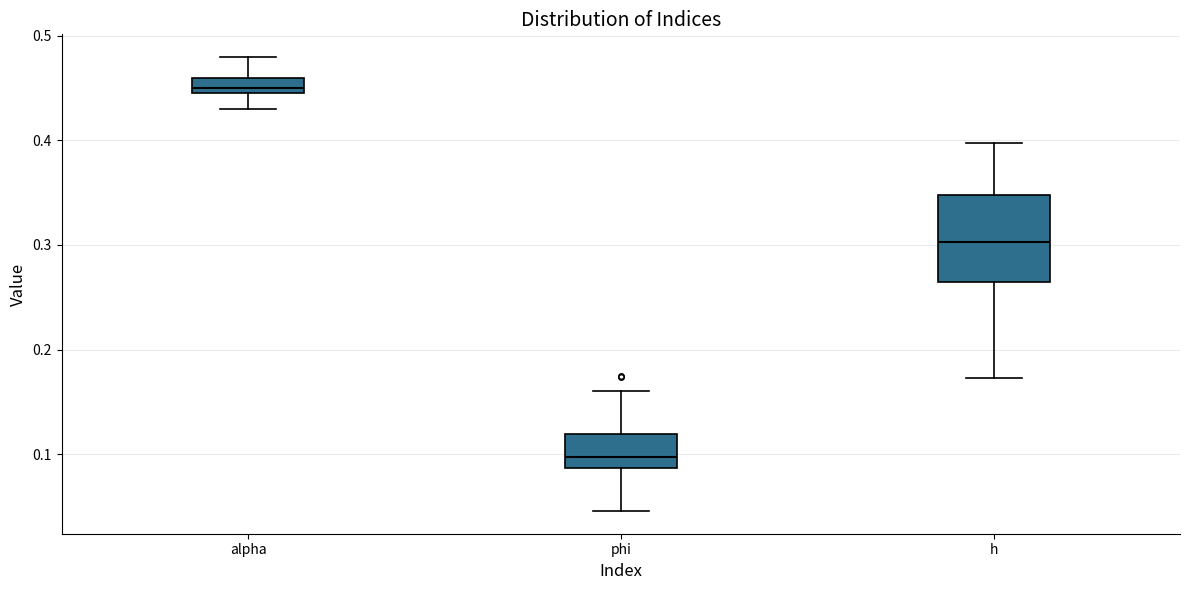

Which box's median line is the lowest?

phi